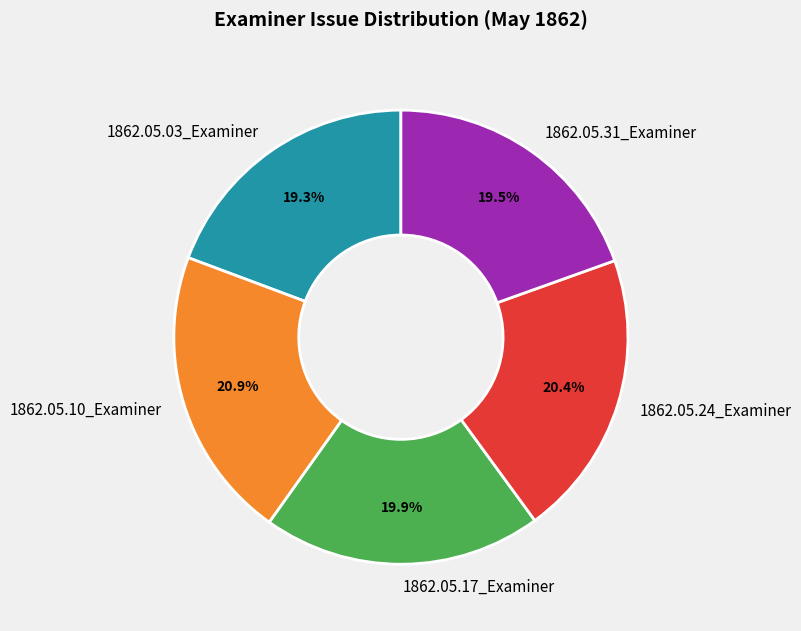

Which has a higher value, 1862.05.17_Examiner or 1862.05.03_Examiner?

1862.05.17_Examiner